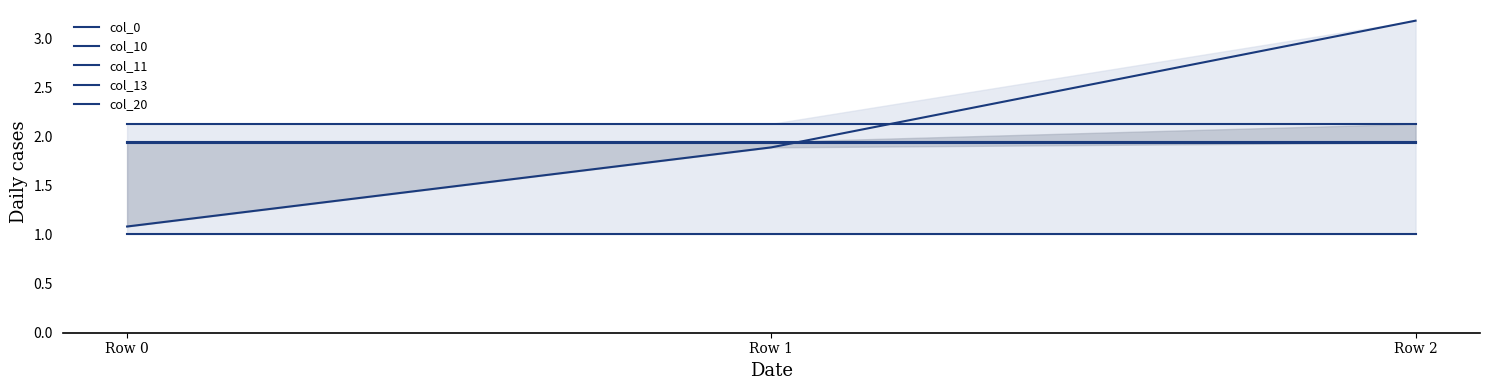

Rank the categories by col_13 value from highest to lowest.

Row 0, Row 1, Row 2